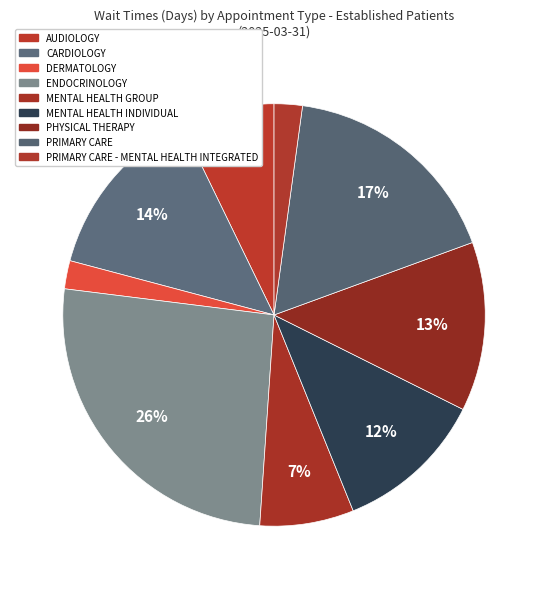

How many slices are in this pie chart?

9